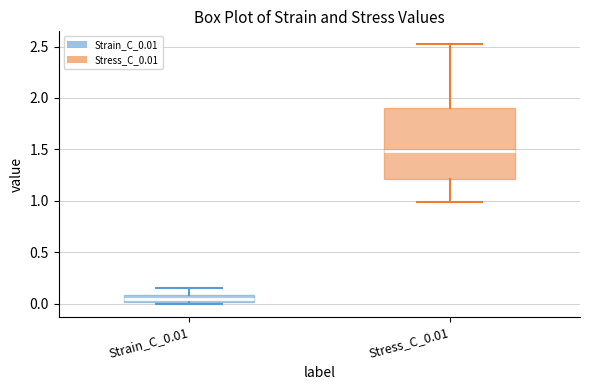

Where does the lower whisker of the box for Stress_C_0.01 end on the y-axis? The values are not printed on the chart, so give them approximately, as read against the axis.

1.00